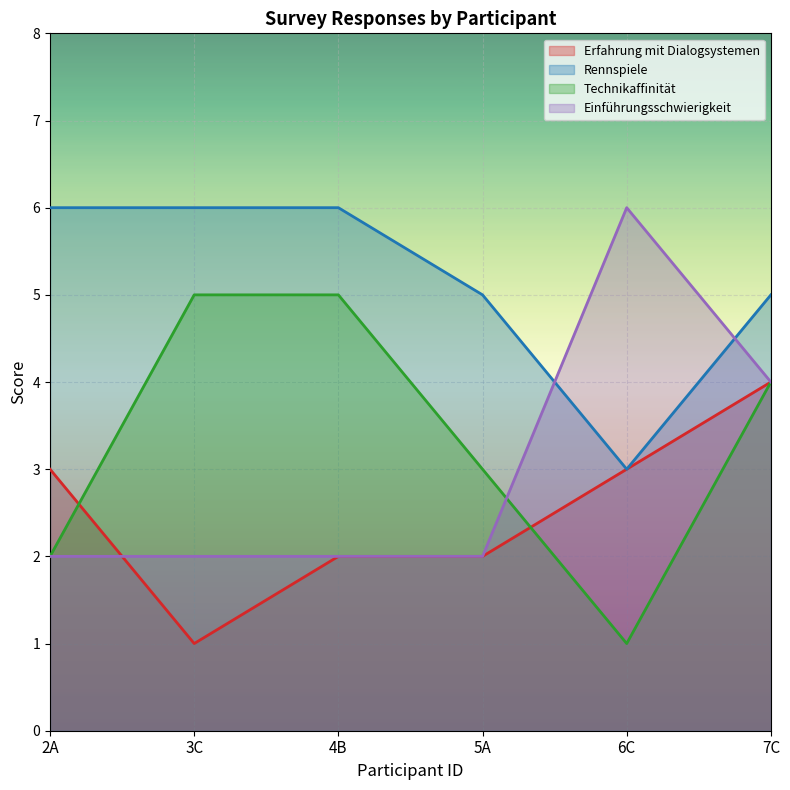

The value of Erfahrung mit Dialogsystemen at 2A is 2. True or false?

False